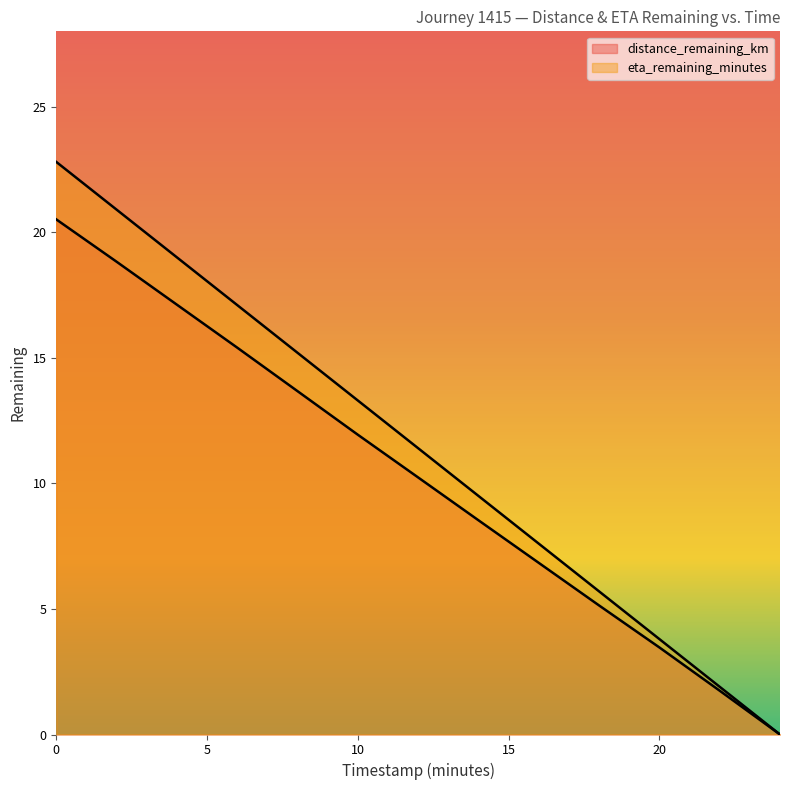

True or false: eta_remaining_minutes and distance_remaining_km cross at least once.

False